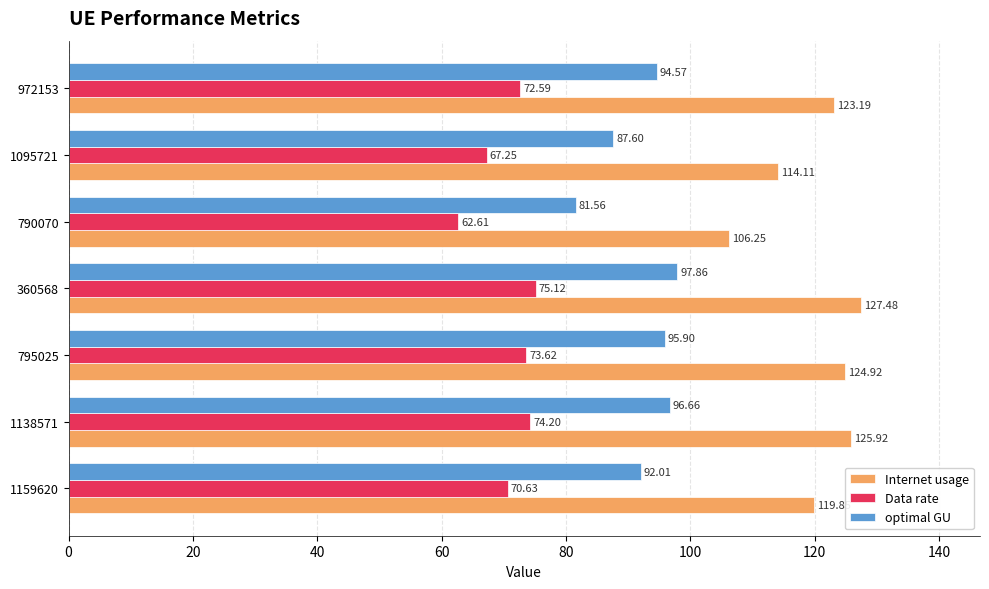

How many values in the Internet usage series are below 123?

3